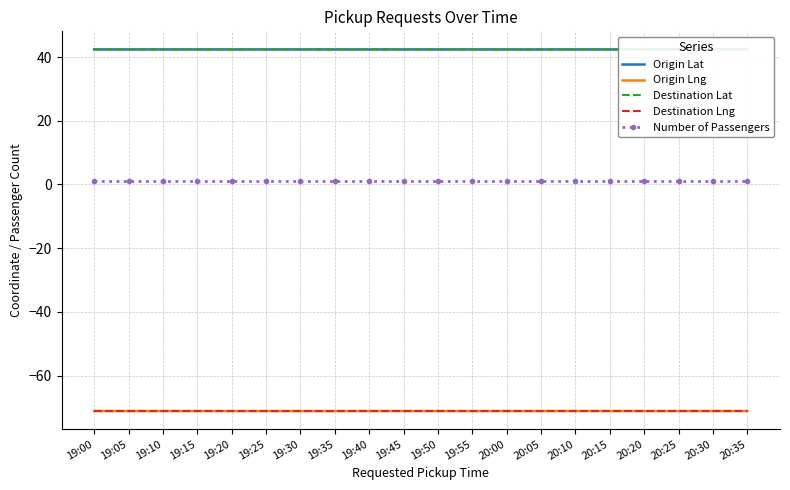

What is the maximum value shown in the chart?

42.4